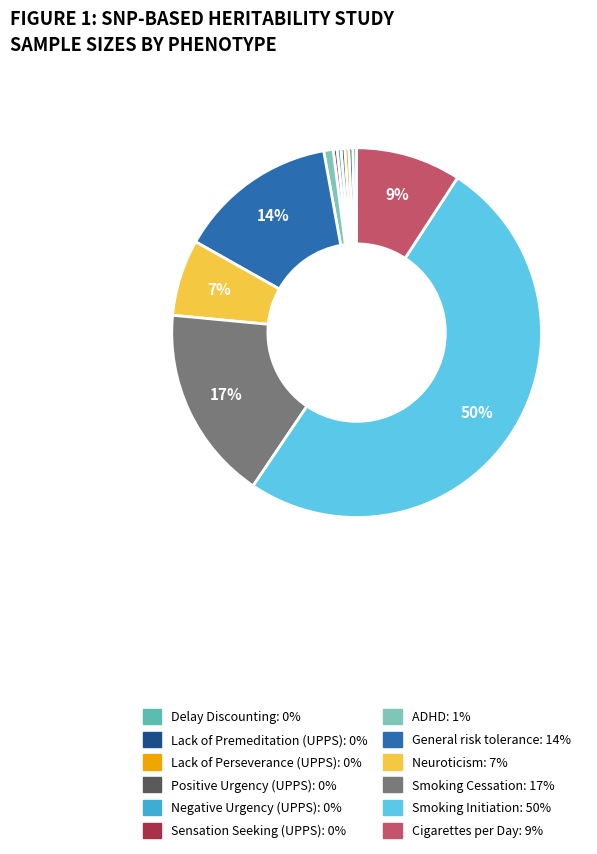

The Lack of Premeditation (UPPS) slice represents 11% of the pie. True or false?

False